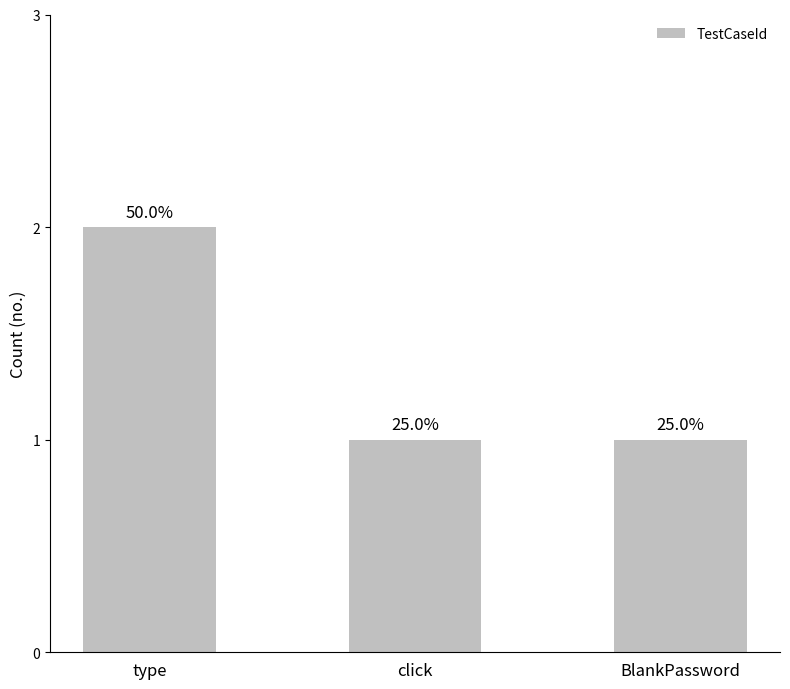

True or false: the data shows 2 at type.

True